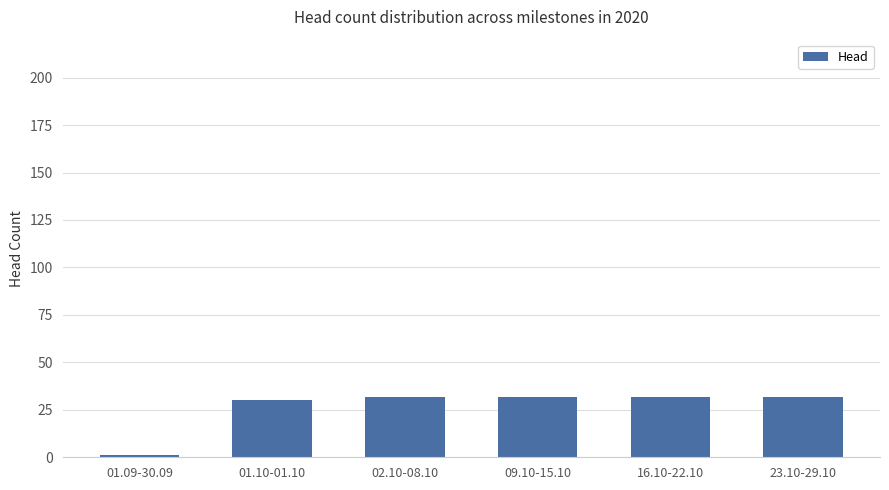

Is it true that the value at 09.10-15.10 is 32?

True